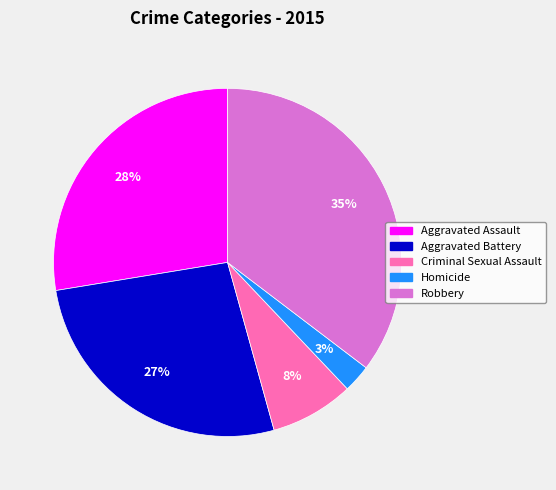

Is Robbery the majority of the pie?

No